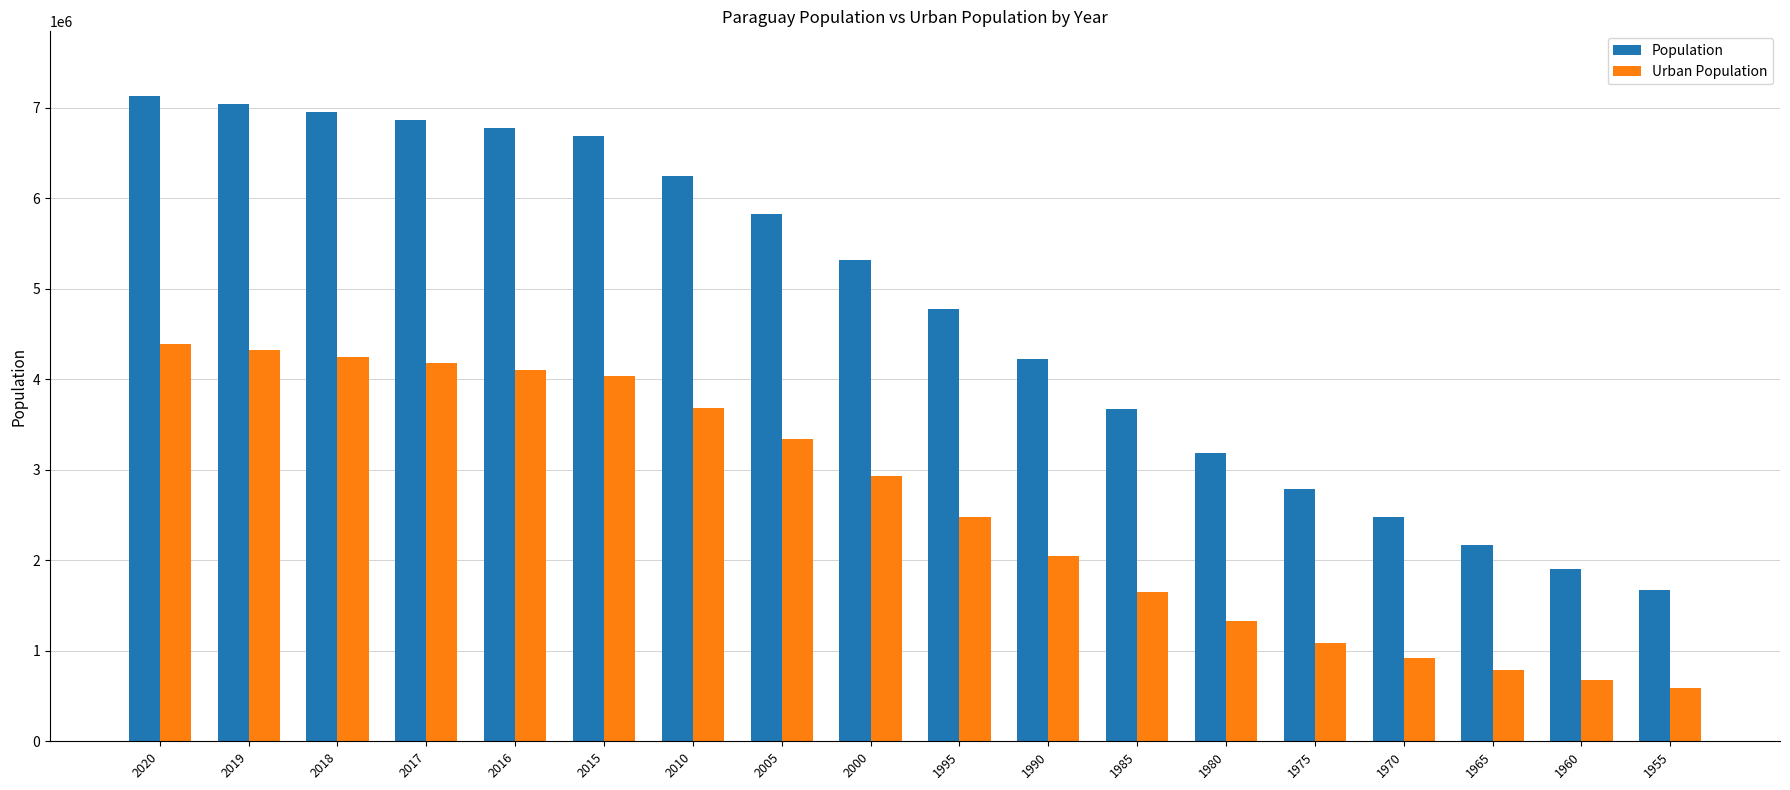

Which series has the largest total across all categories?

Population